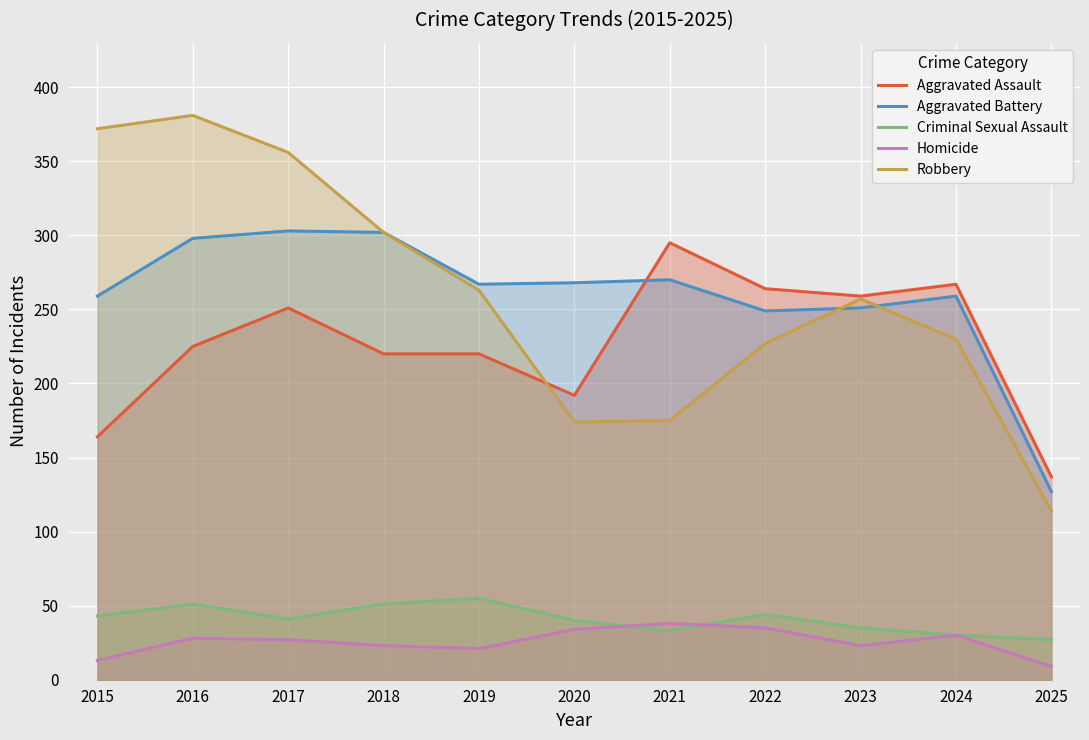

What are all the series names shown in the legend?

Aggravated Assault, Aggravated Battery, Criminal Sexual Assault, Homicide, Robbery